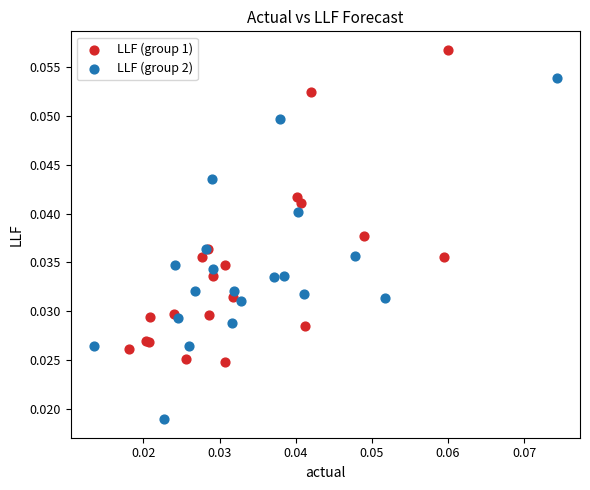

Which series has the widest spread of Y values?

LLF (group 2)